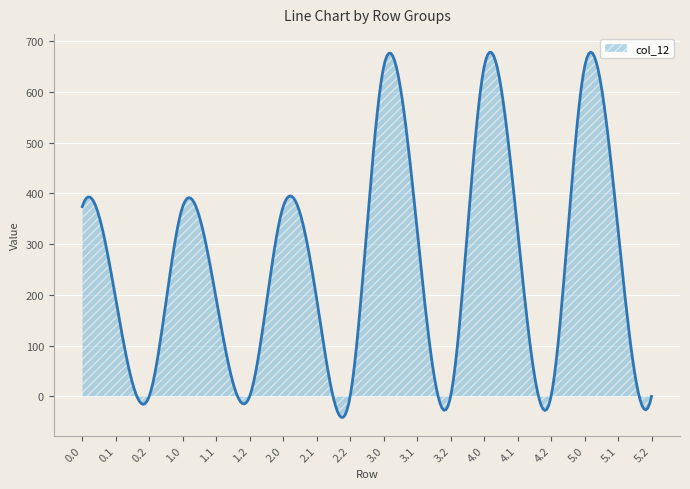

What is the smallest value displayed?

-41.4